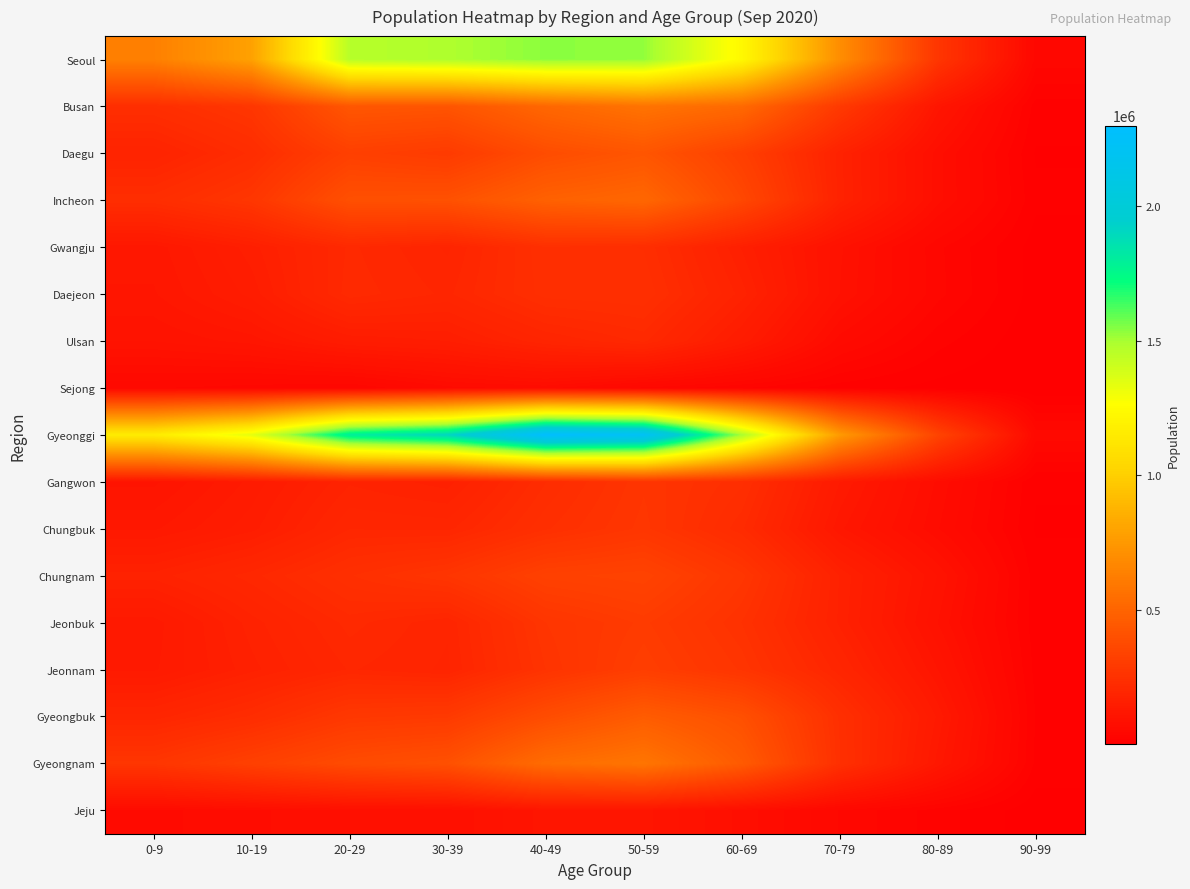

How many data points does each series have?

10